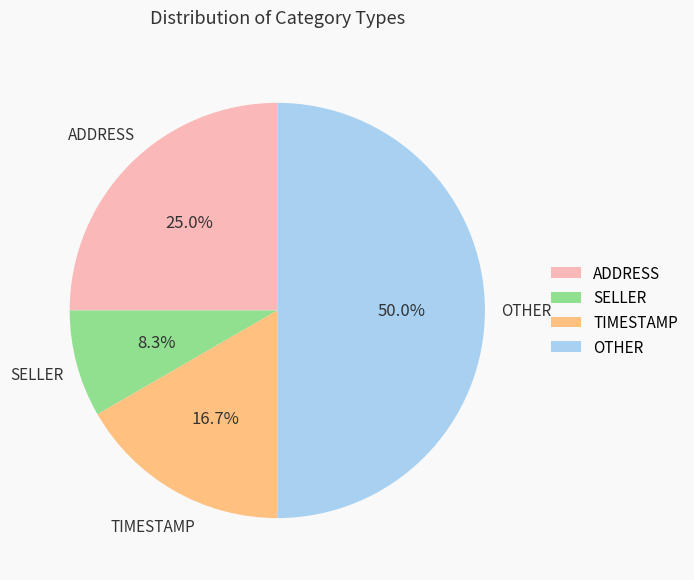

Does SELLER represent more than half of the total?

No